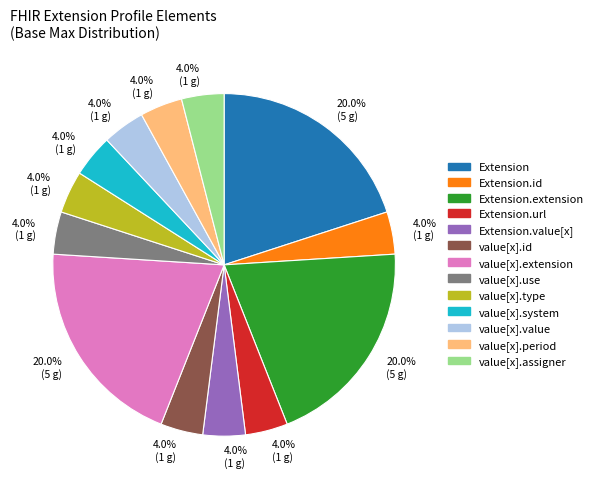

How many segments does this pie chart have?

13